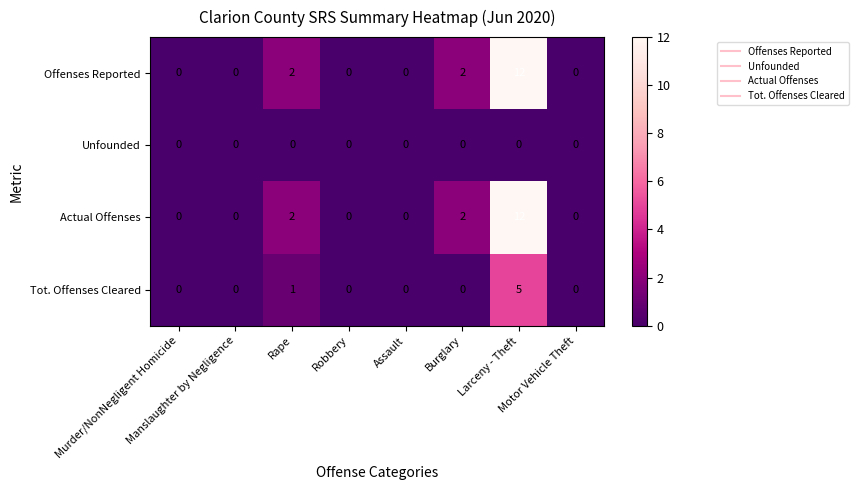

What is the difference between the maximum and minimum values in the Offenses Reported series?

12